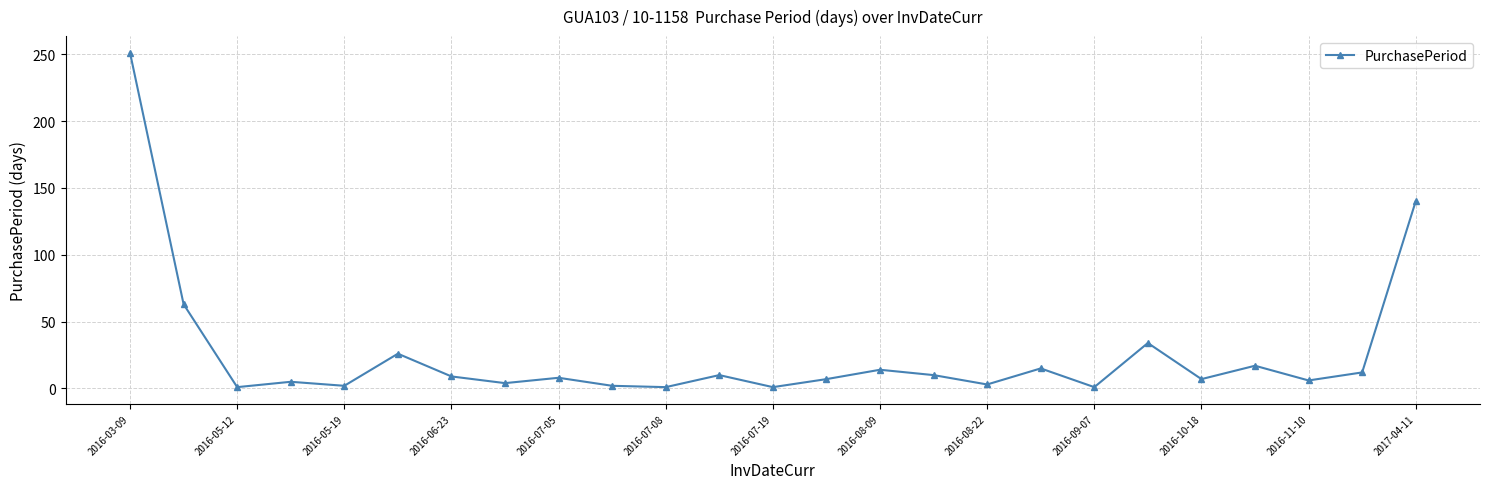

What is the sum of all values?

649